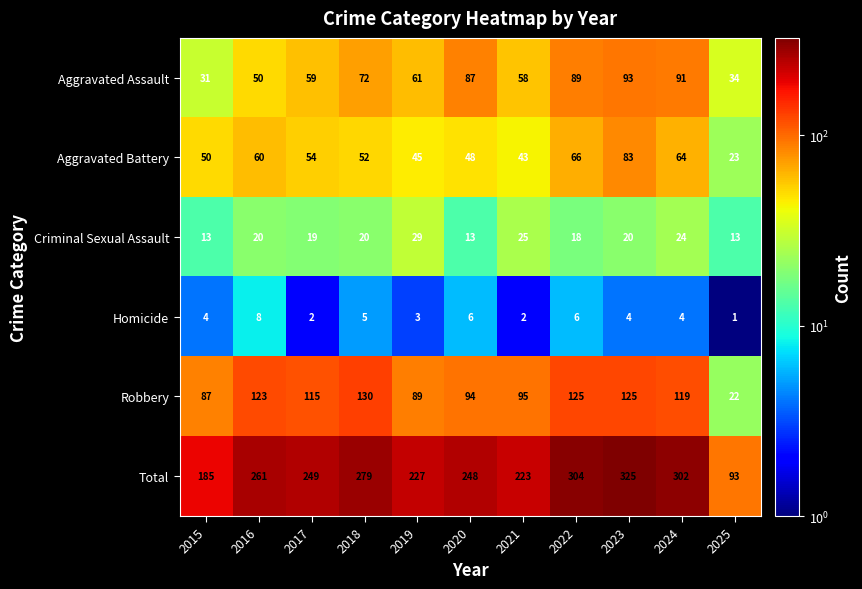

Which series has the largest total across all categories?

Total